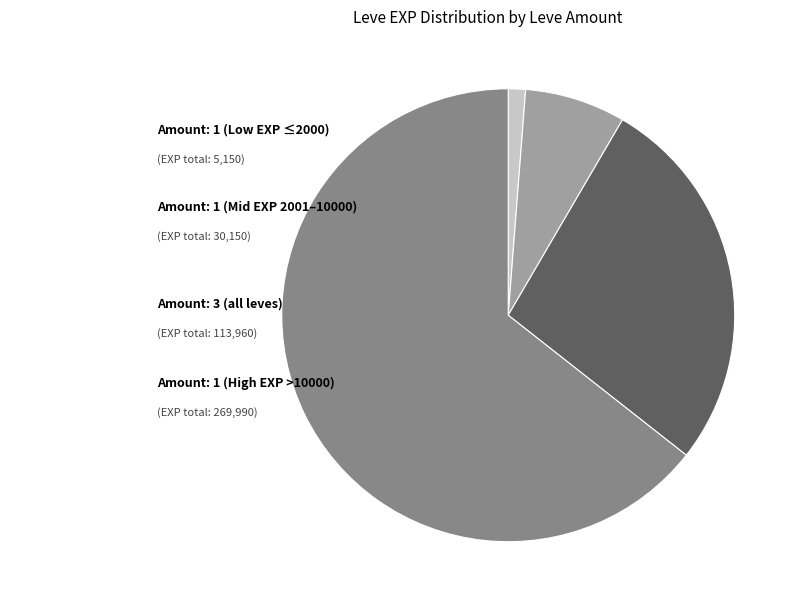

Is there any slice that represents more than half of the pie?

Yes